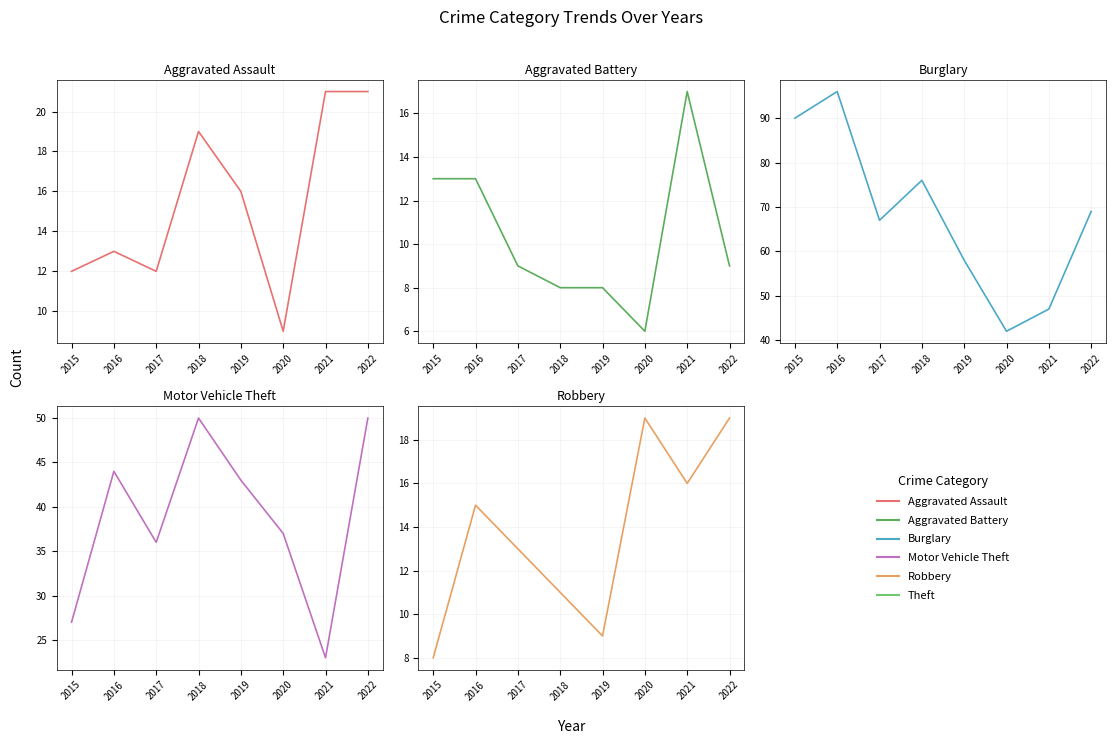

At which label does Aggravated Assault first exceed 16?

2018